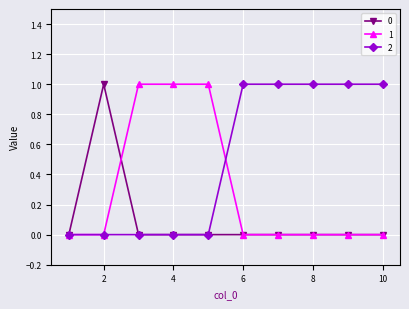

List the series in order of their overall mean, lowest first.

0, 1, 2